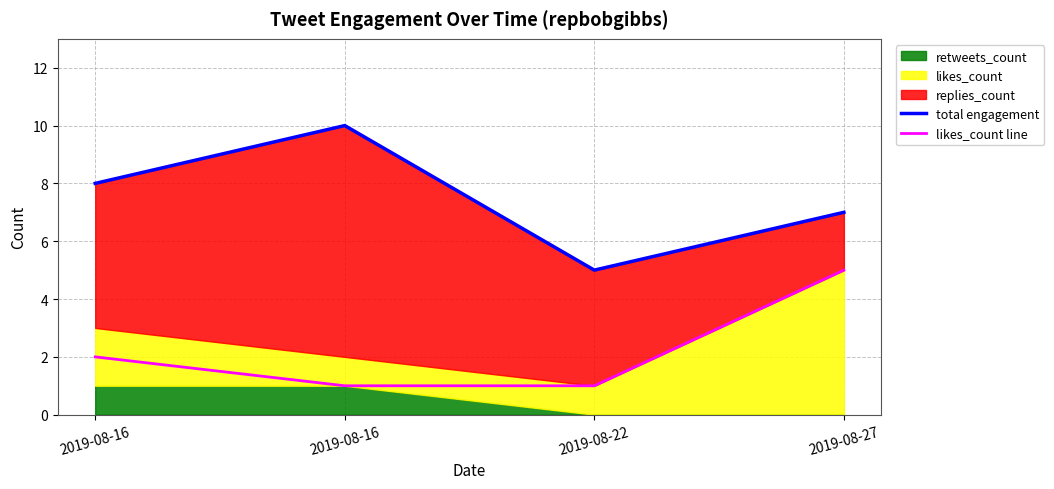

List the labels in order of total engagement value, smallest first.

2019-08-22, 2019-08-27, 2019-08-16, 2019-08-16